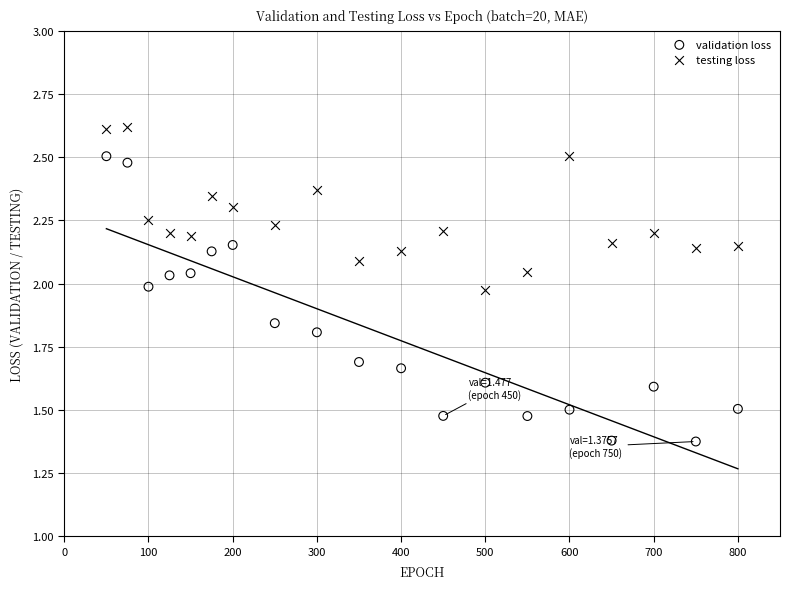

Across all data points, what is the range of X values (max minus min)?

750.0